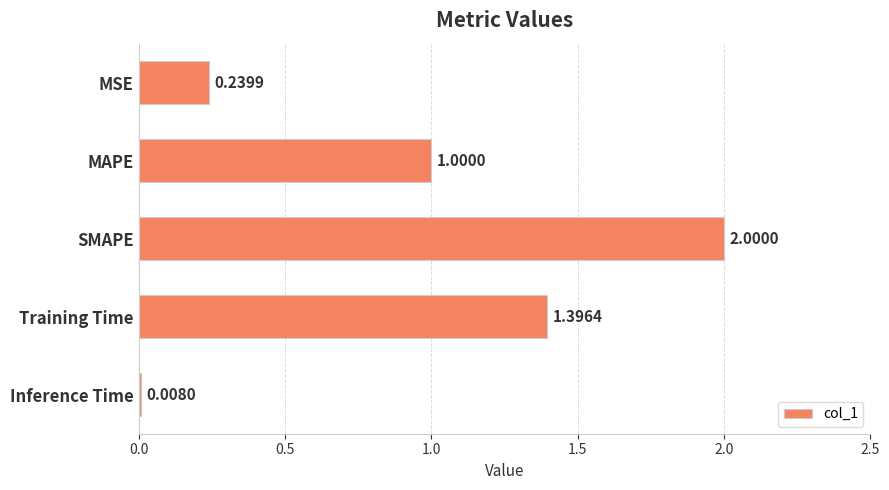

Rank the categories by value from highest to lowest.

SMAPE, Training Time, MAPE, MSE, Inference Time